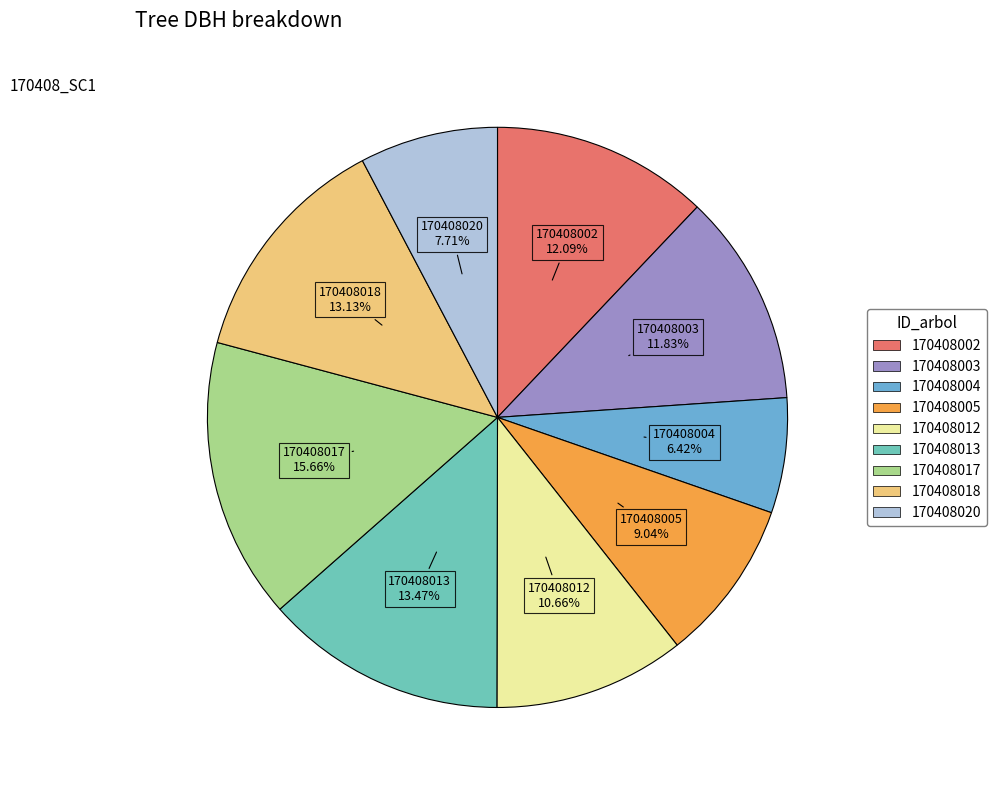

Do 170408013 and 170408004 together represent more than half of the pie?

No